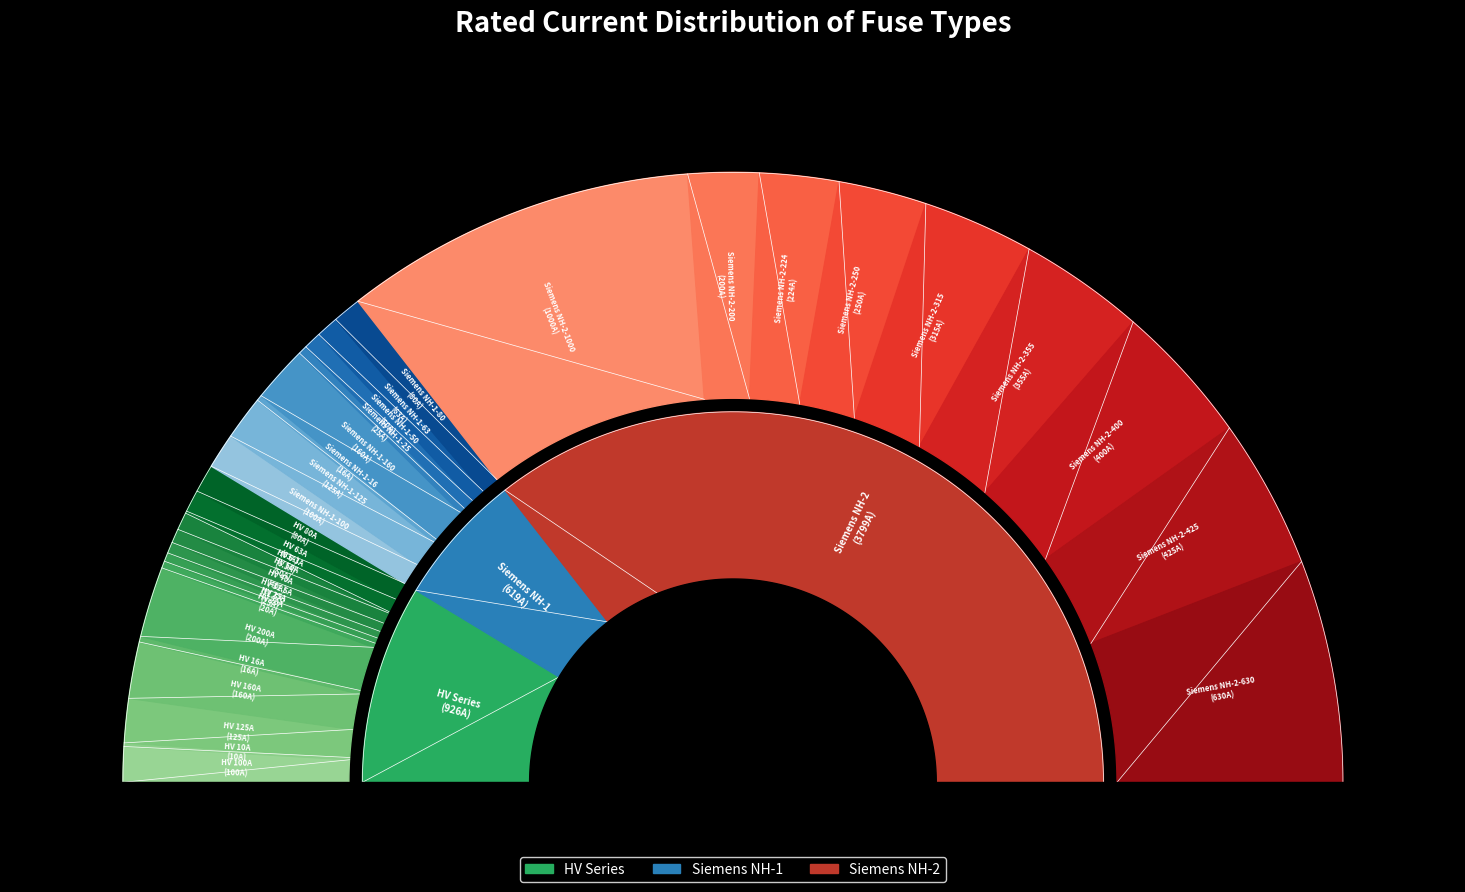

How much of the chart is everything except HV 16A?

99.7%